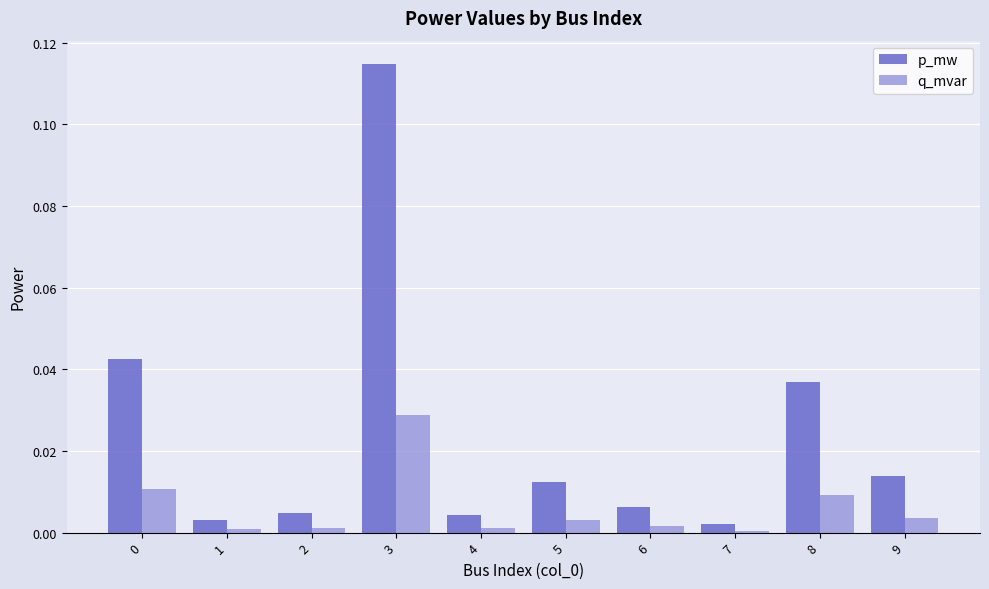

At which category is the sum across all series the highest?

3